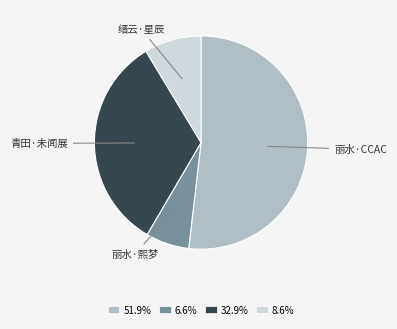

Is the sum of 32.9% and 6.6% greater than half?

No